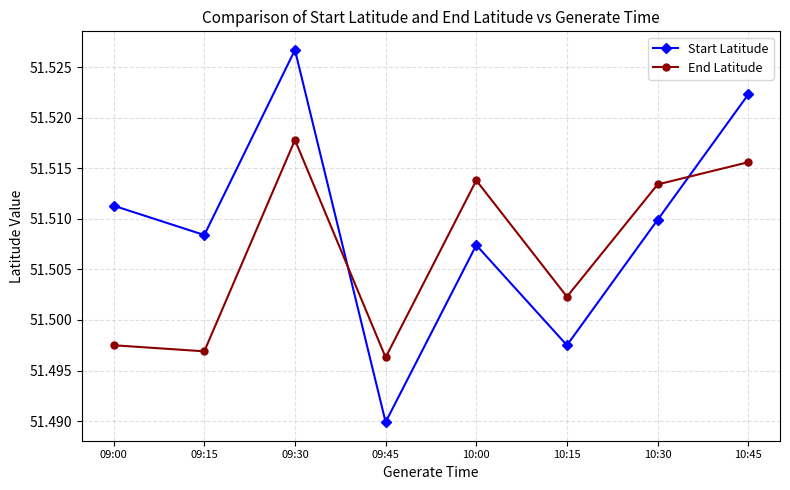

How many intersections are there between Start Latitude and End Latitude?

2